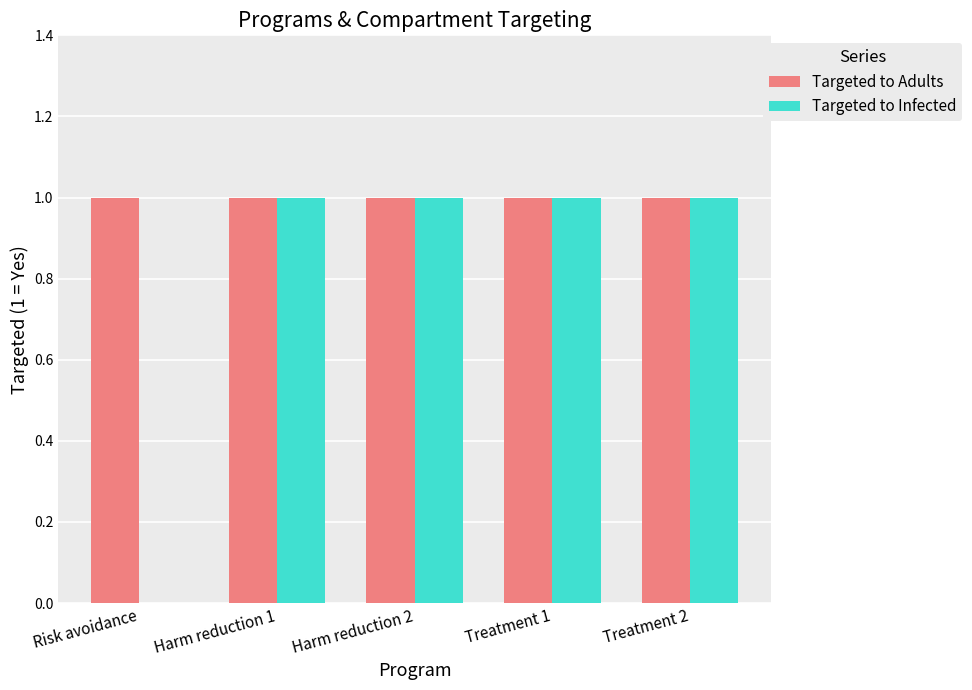

Which series has the largest total across all categories?

Targeted to Adults